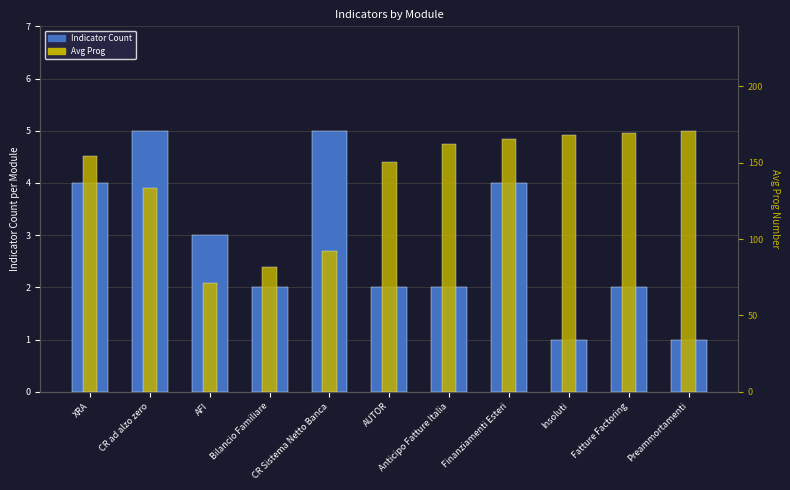

True or false: Avg Prog has a value of 244.4 at Anticipo Fatture Italia.

False